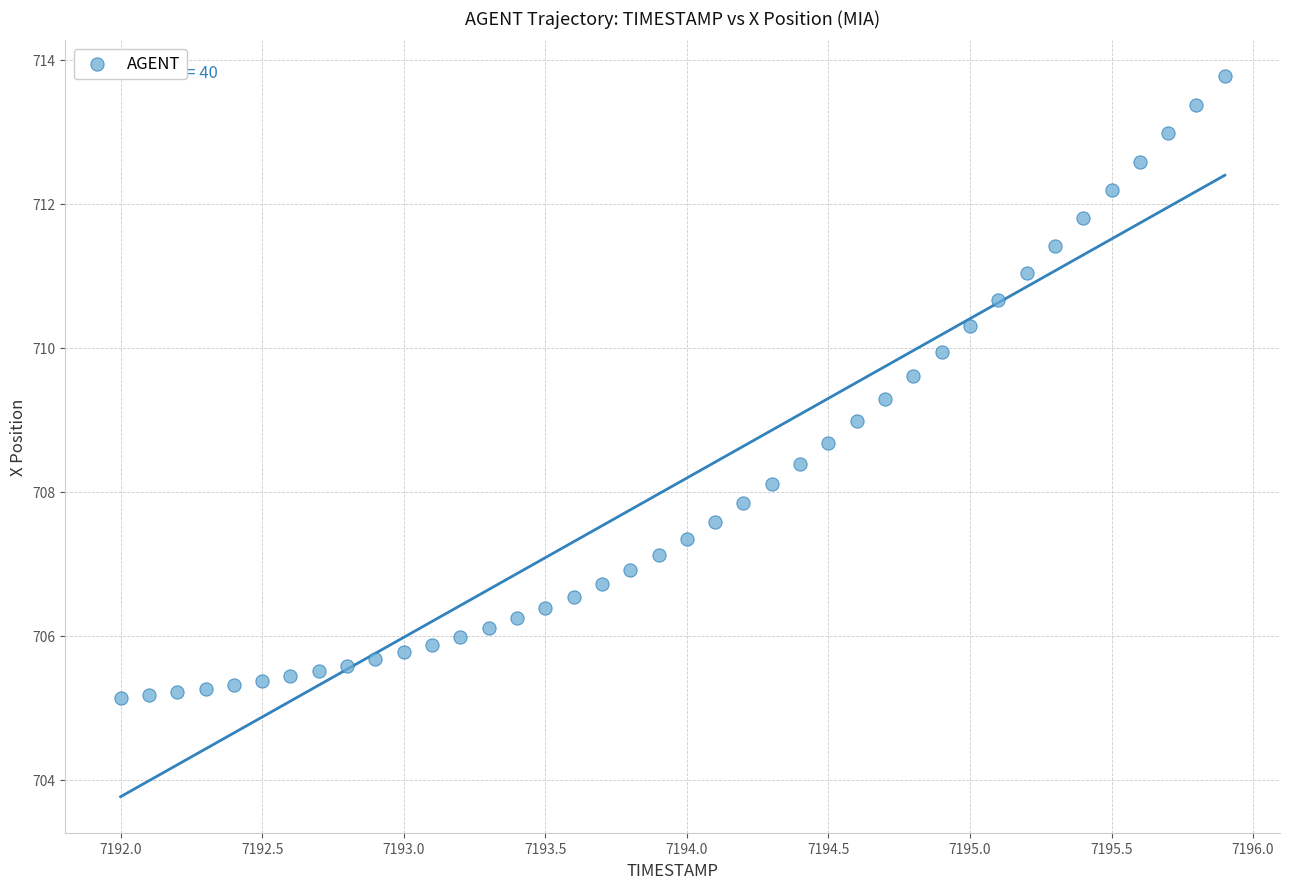

What is the range of X values (max minus min)?

3.9